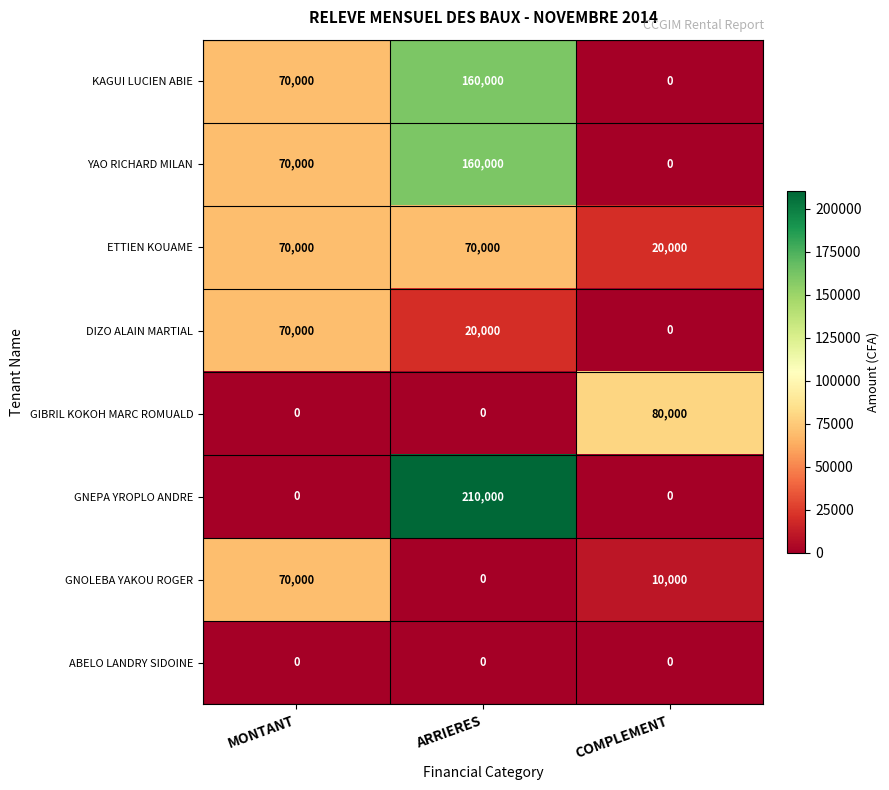

What value does the GNEPA YROPLO ANDRE series have at ARRIERES, to the nearest 100?

210000